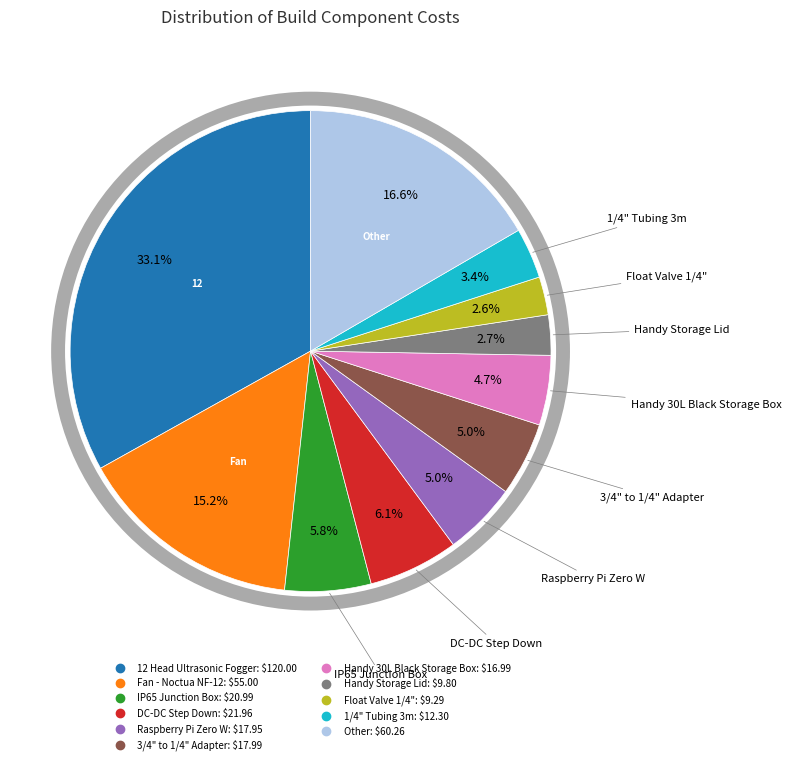

To the nearest percent, what percentage of the pie is Handy 30L Black Storage Box?

5%